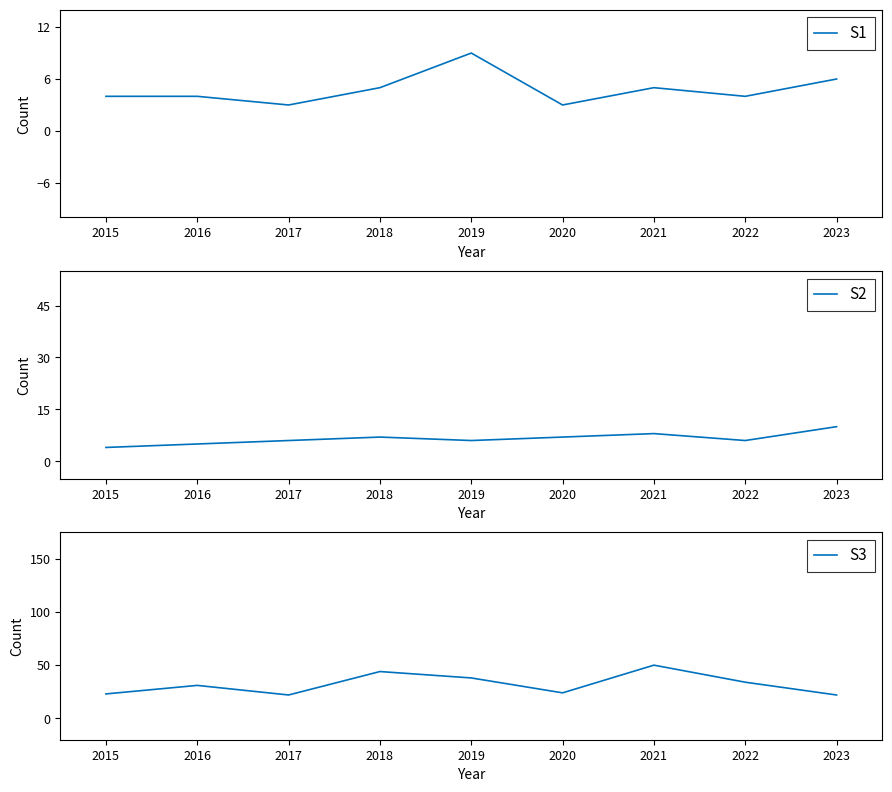

Reading left to right, what are all the values shown in this chart?

S1: 2015=4	2016=4	2017=3	2018=5	2019=9	2020=3	2021=5	2022=4	2023=6
S2: 2015=4	2016=5	2017=6	2018=7	2019=6	2020=7	2021=8	2022=6	2023=10
S3: 2015=23	2016=31	2017=22	2018=44	2019=38	2020=24	2021=50	2022=34	2023=22